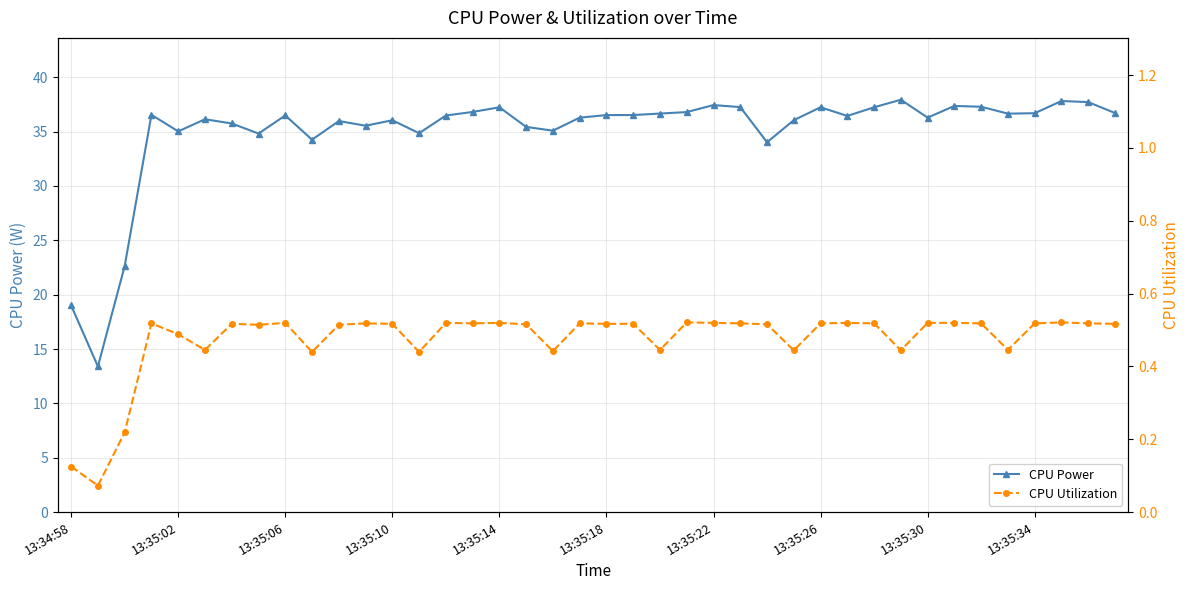

Rank the series at 34 from highest to lowest value.

CPU Power, CPU Utilization